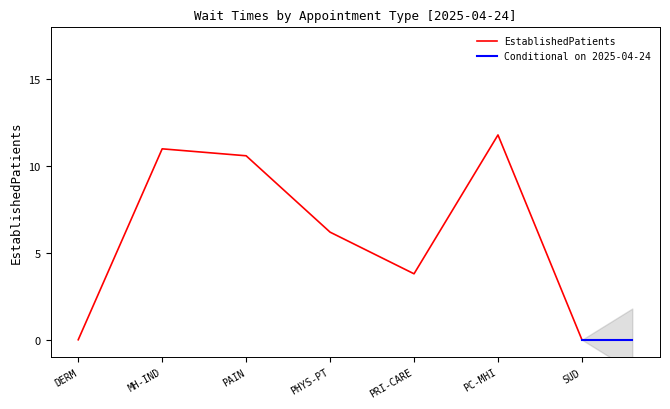

The value of EstablishedPatients at PRI-CARE is 1.6. True or false?

False